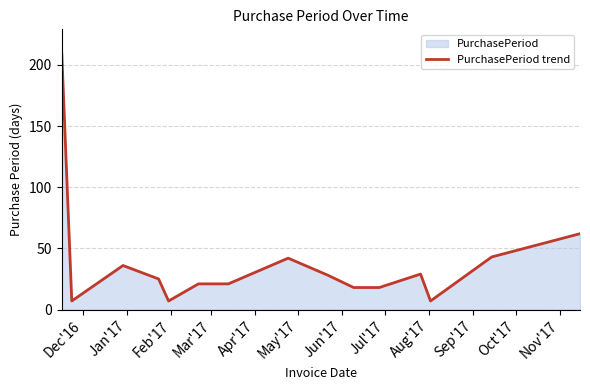

What is the greatest value displayed?

209